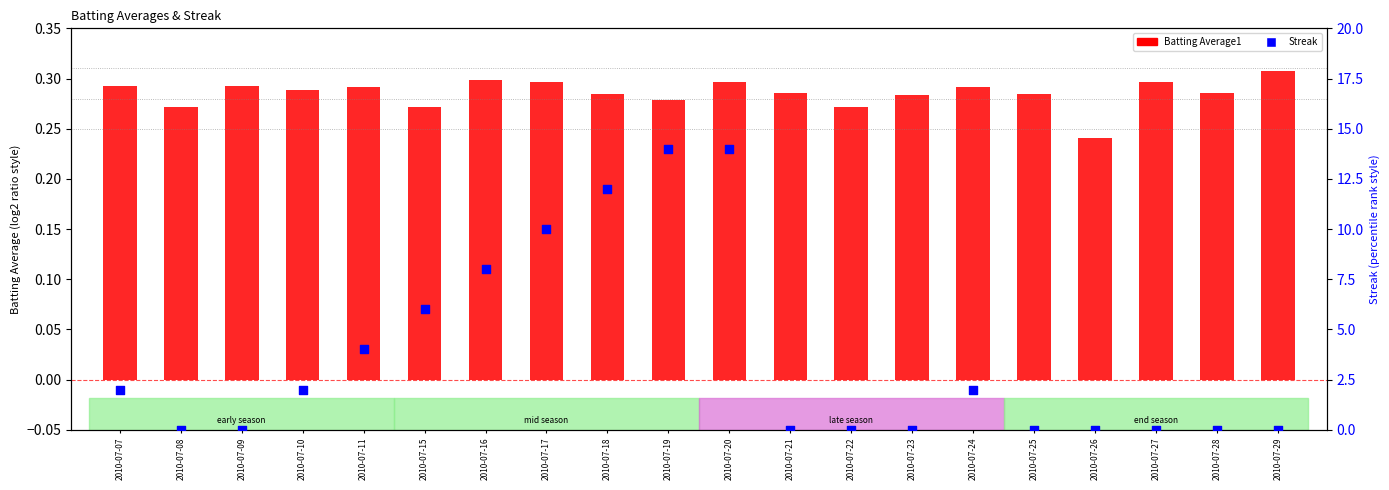

What is the total value across all series at 2010-07-27?

0.3